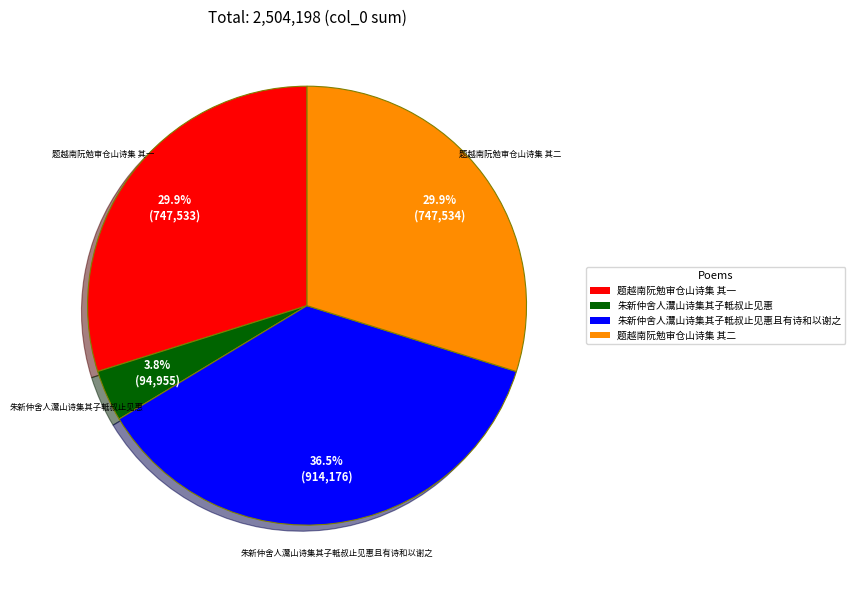

How many segments does this pie chart have?

4